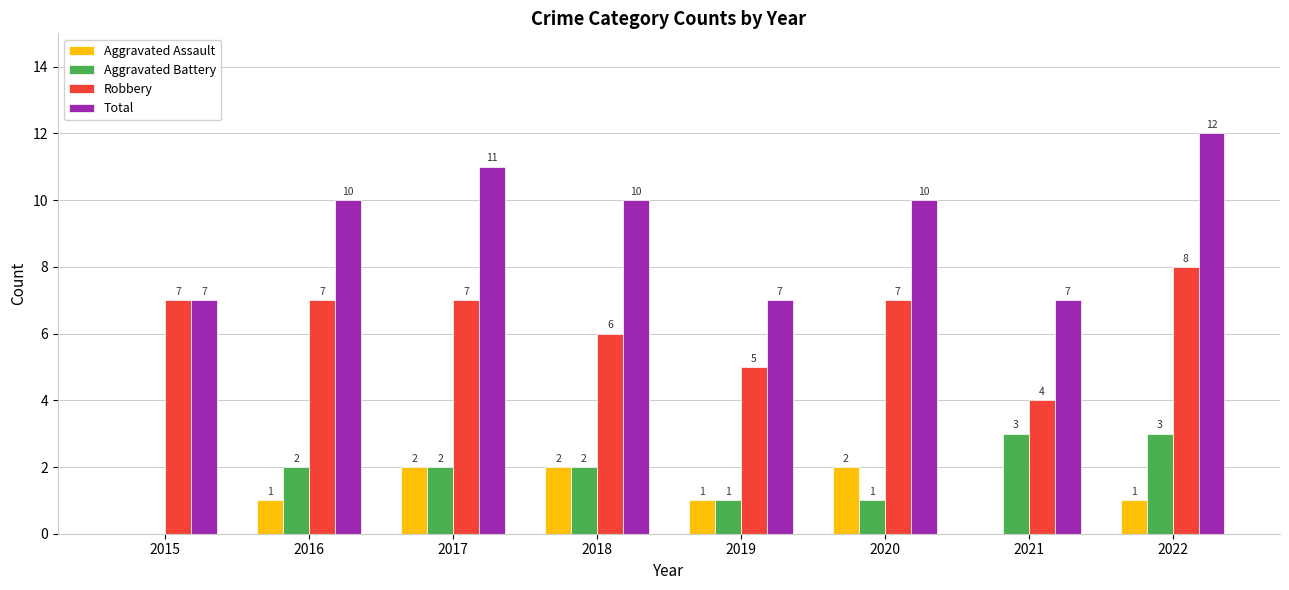

Is it true that Aggravated Battery equals 1 at 2022?

False